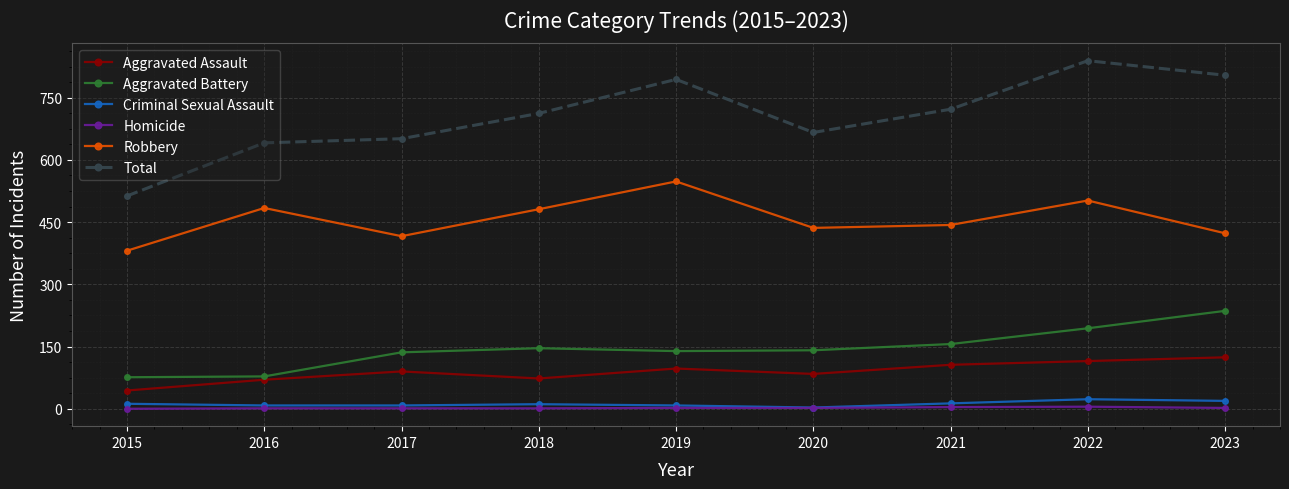

What is the sum of all Homicide values?

18